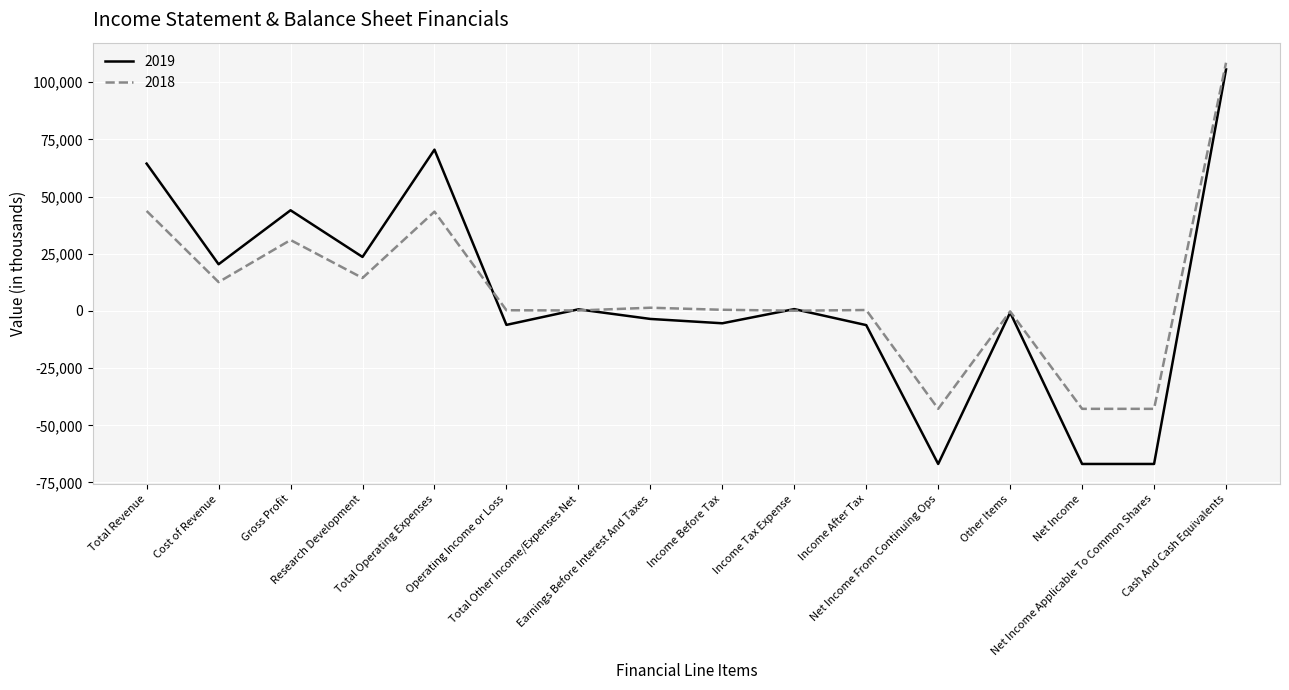

True or false: 2018 has a value of 300 at Operating Income or Loss.

True